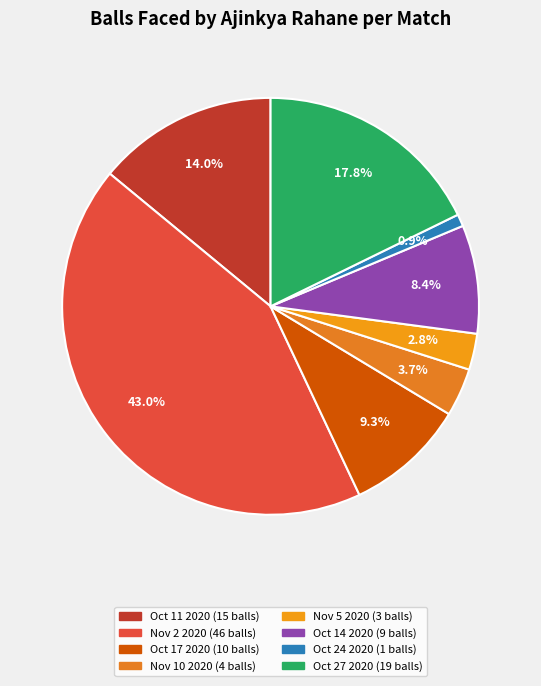

True or false: Oct 17 2020 accounts for 3% of the total.

False